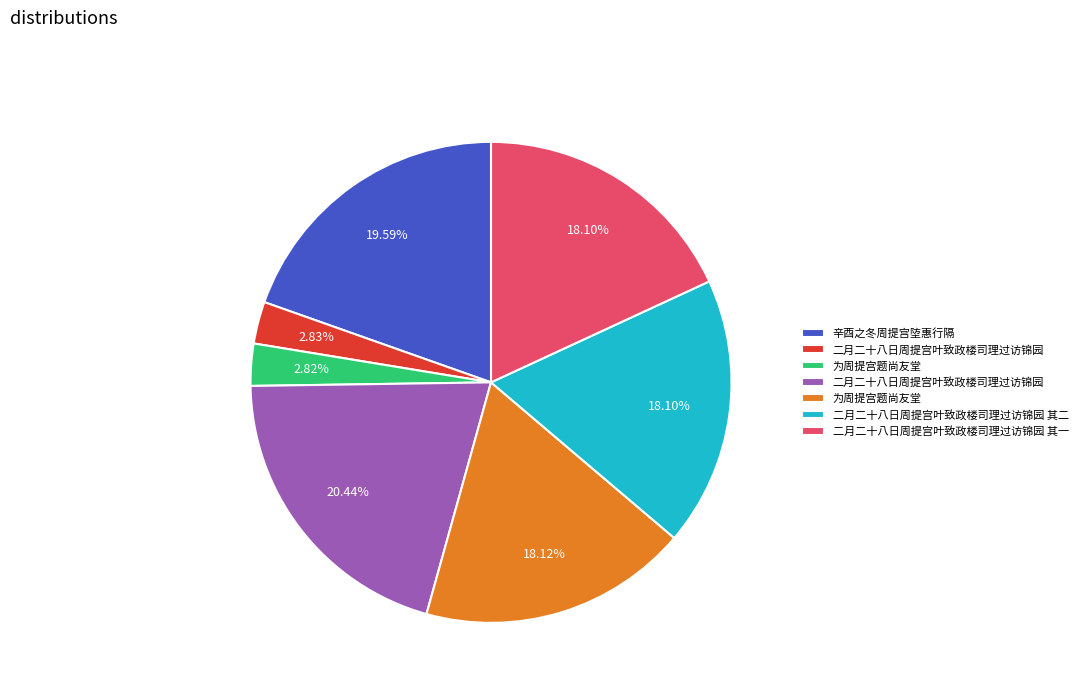

Is there a majority slice in this chart?

No